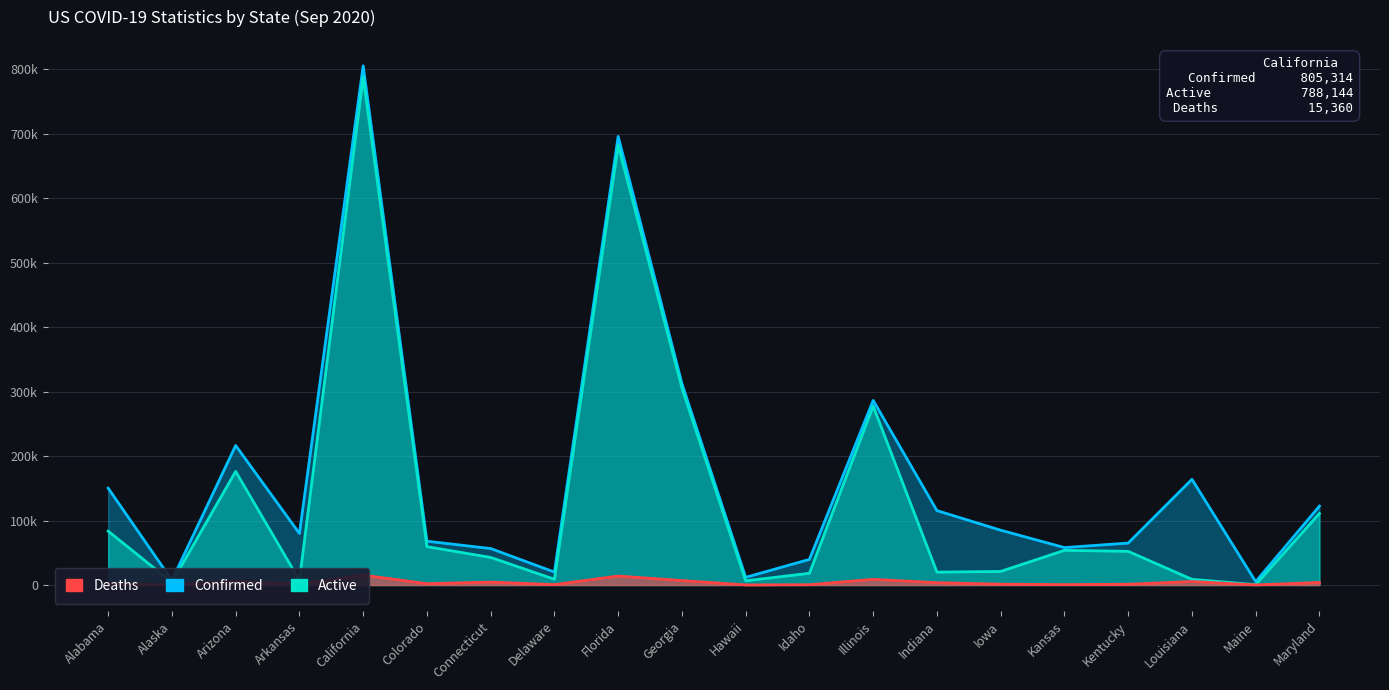

What is the difference between the second highest and minimum values in the Deaths series?

13863